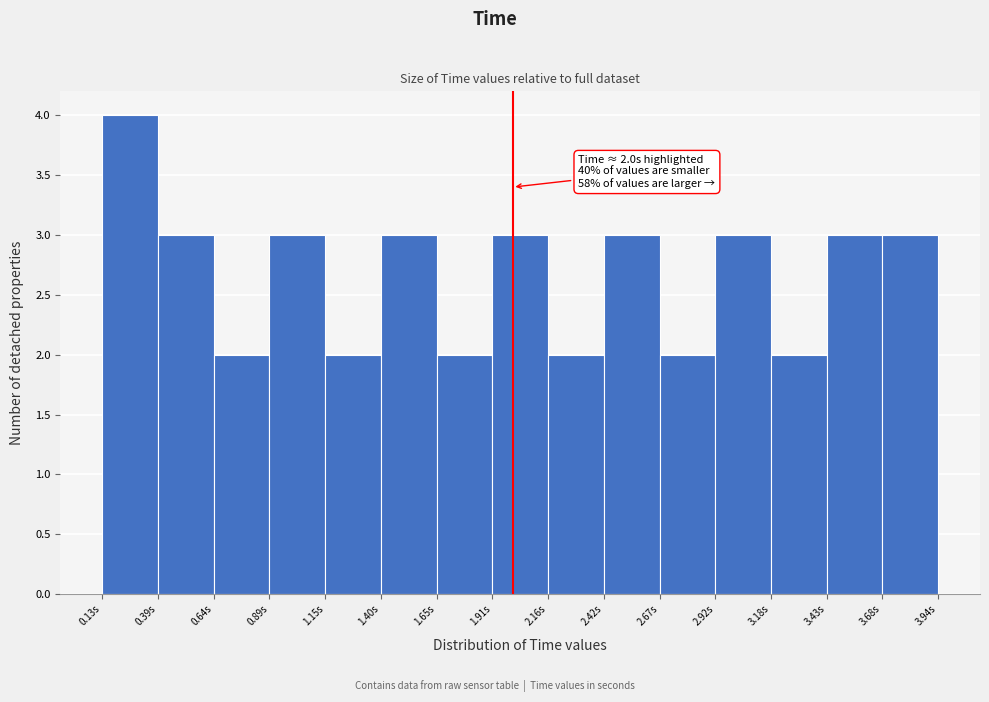

Over which range of the x-axis is the bar tallest?

0.15 to 0.40